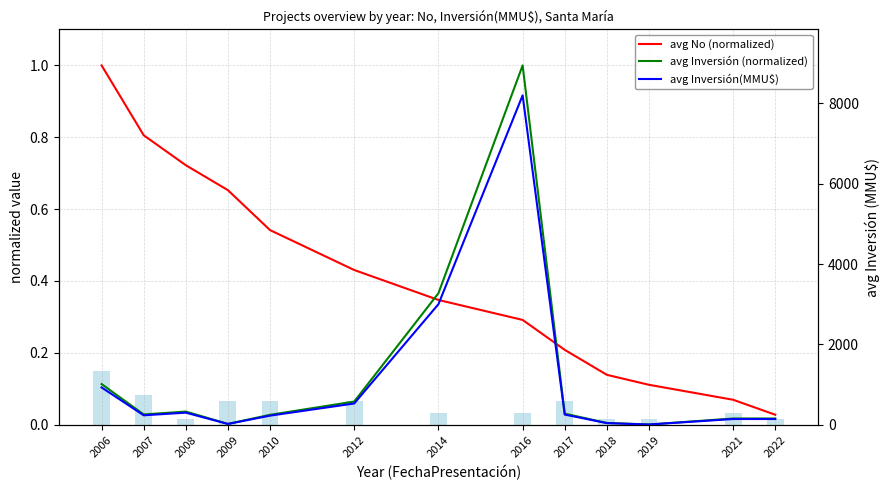

What is the sum of the avg No (normalized) values at 2021 and 2019?

0.2